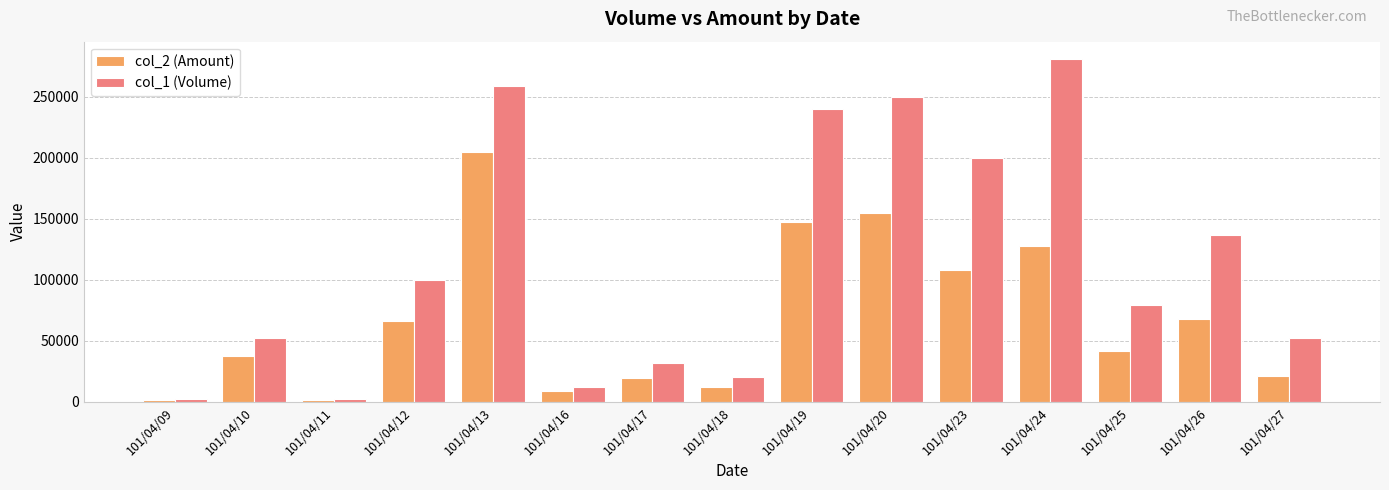

What are all the series names shown in the legend?

col_2 (Amount), col_1 (Volume)